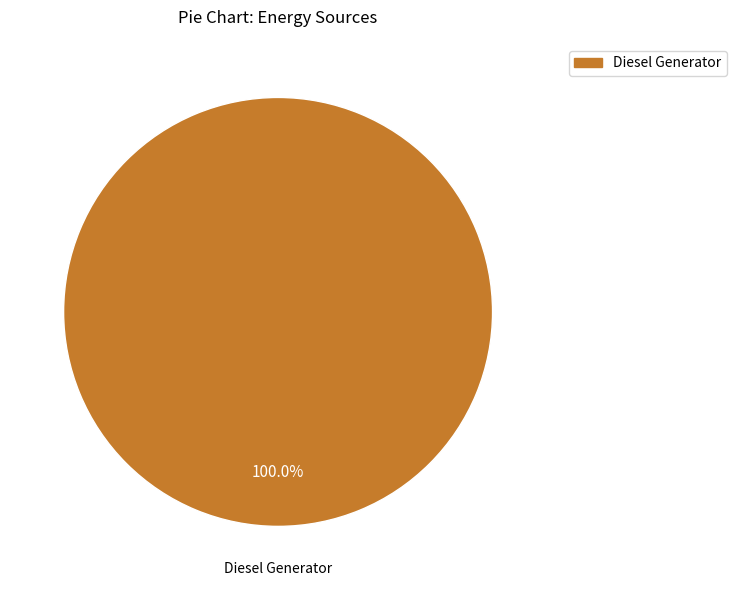

Count the number of slices in the pie.

1